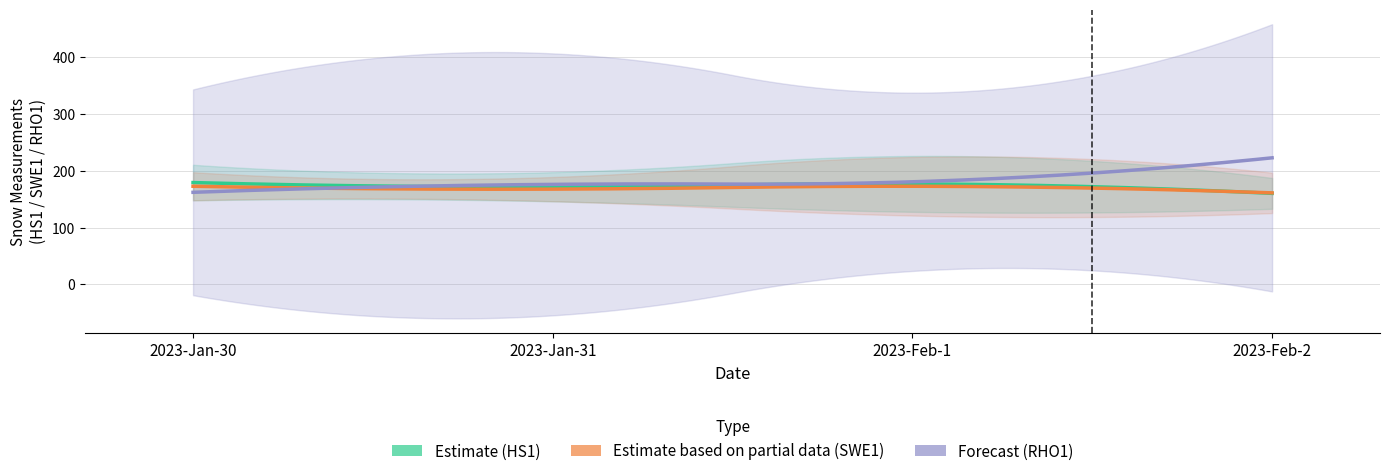

Which has a higher value, 2023-Feb-2 or 2023-Feb-1?

2023-Feb-1